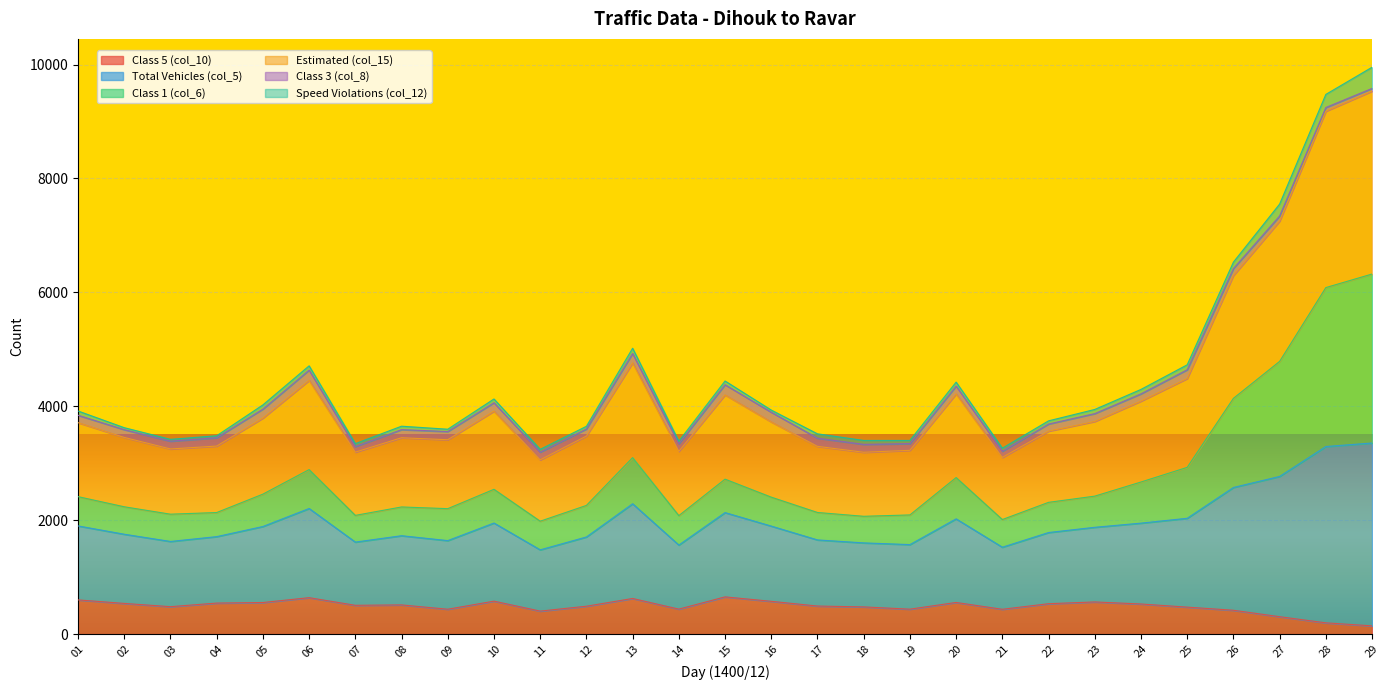

Which label corresponds to the largest value in the chart?

29